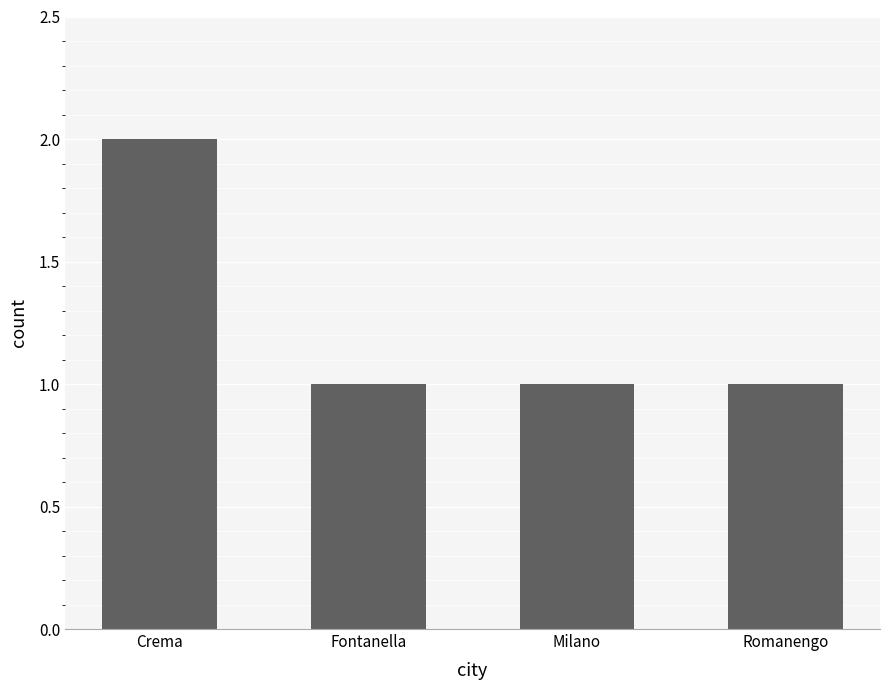

What is the ratio of the value at Romanengo to the value at Crema?

0.5